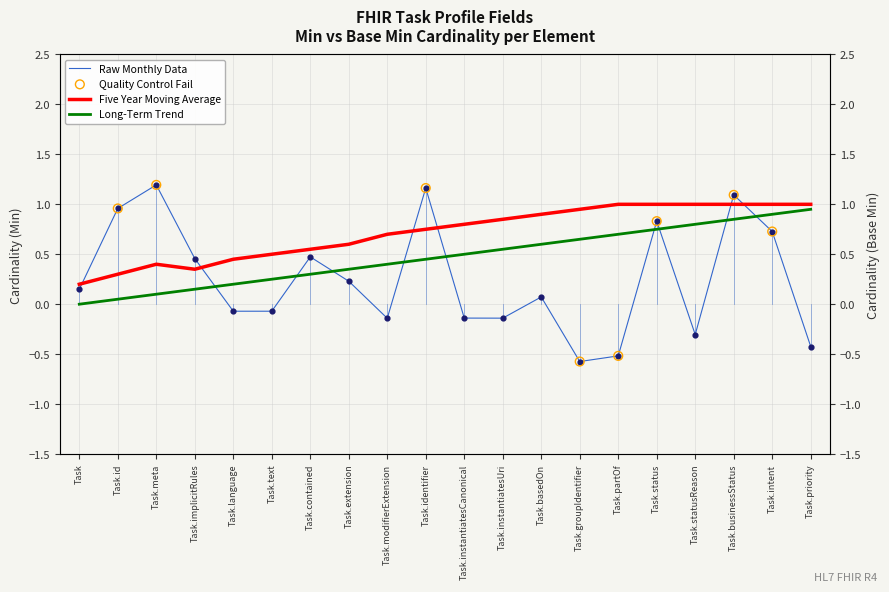

Which series contains the lowest Y value?

Long-Term Trend